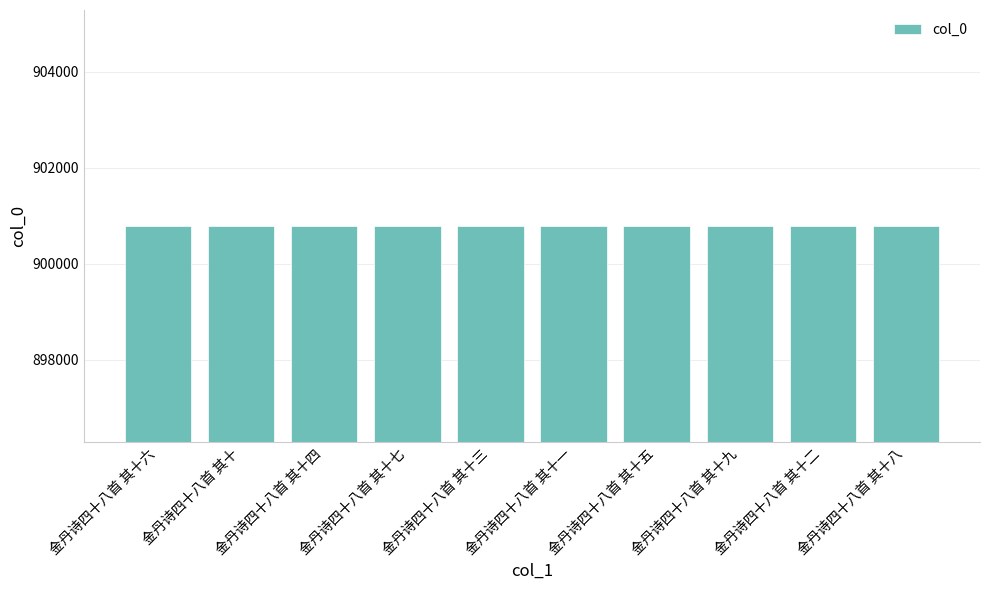

What is the difference between the maximum and second lowest values?

8